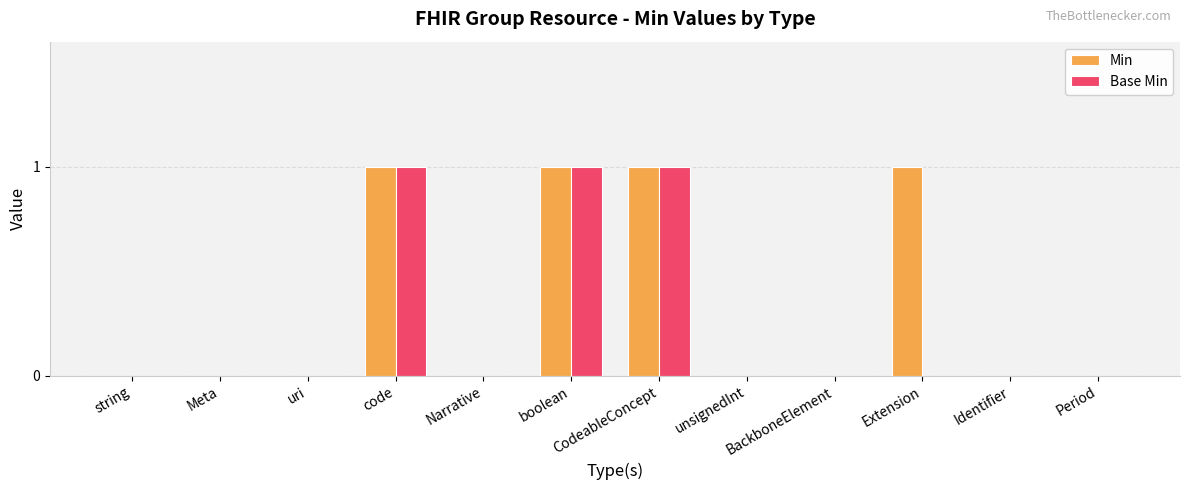

Which series has the largest total across all categories?

Min